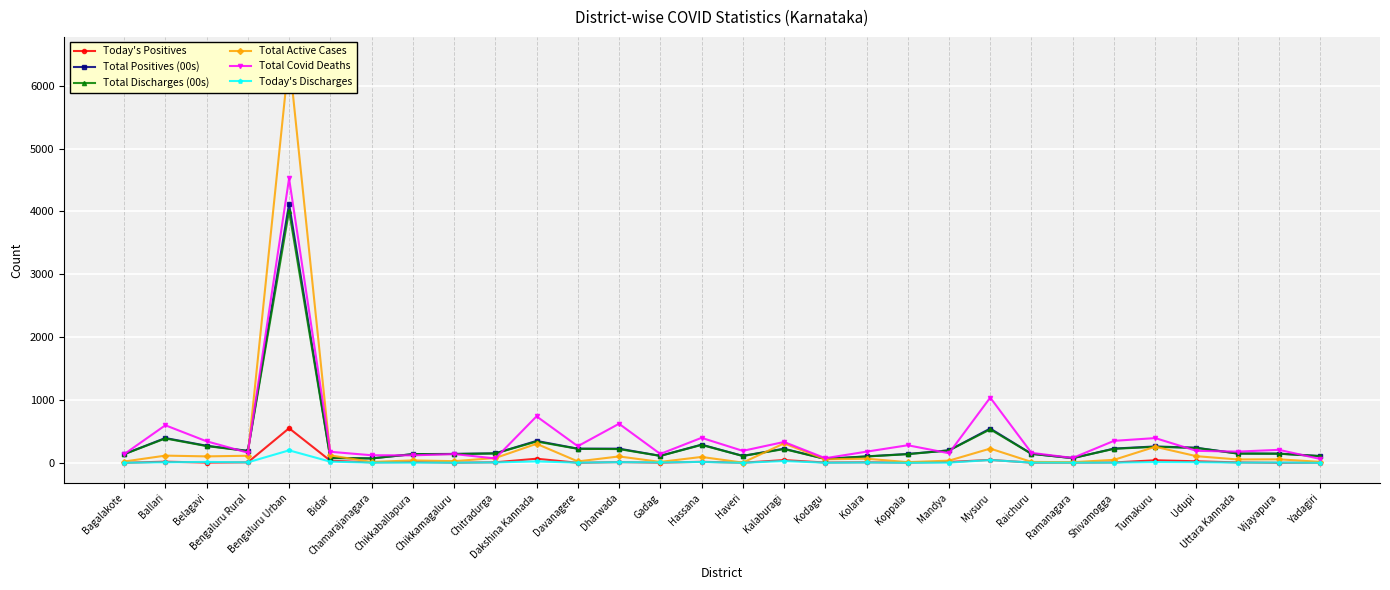

At which label is Total Covid Deaths closest to 2292?

Mysuru